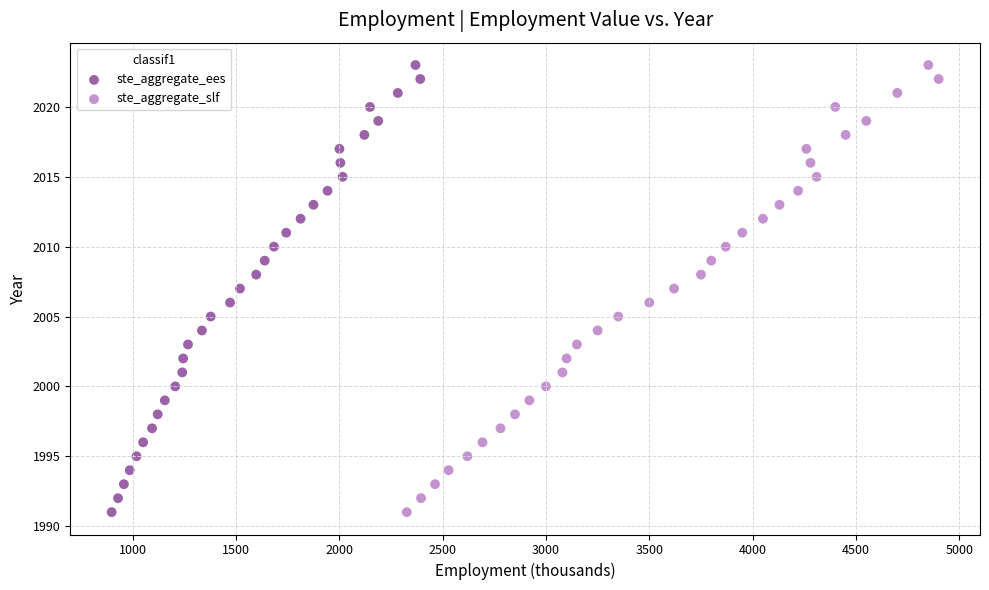

What are all the series names shown in the legend?

ste_aggregate_ees, ste_aggregate_slf